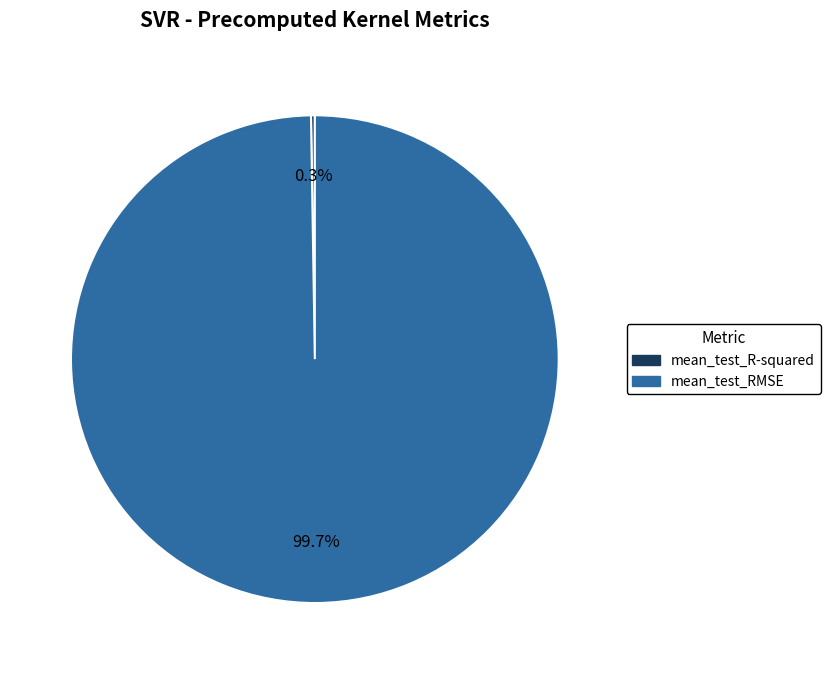

Is mean_test_RMSE the majority of the pie?

Yes